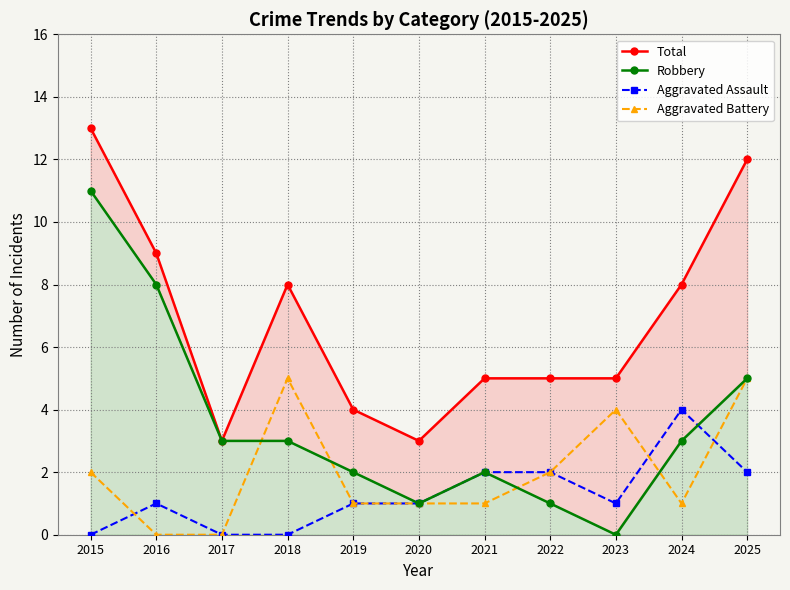

True or false: Total and Robbery intersect in this chart.

False